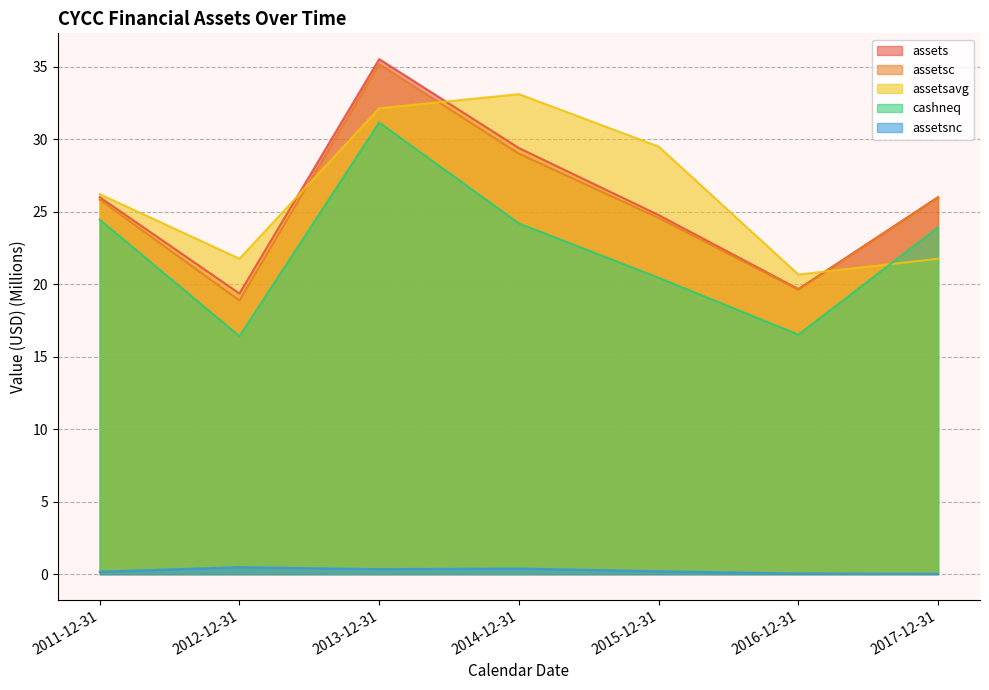

Which has a higher value, 2011-12-31 or 2013-12-31?

2013-12-31